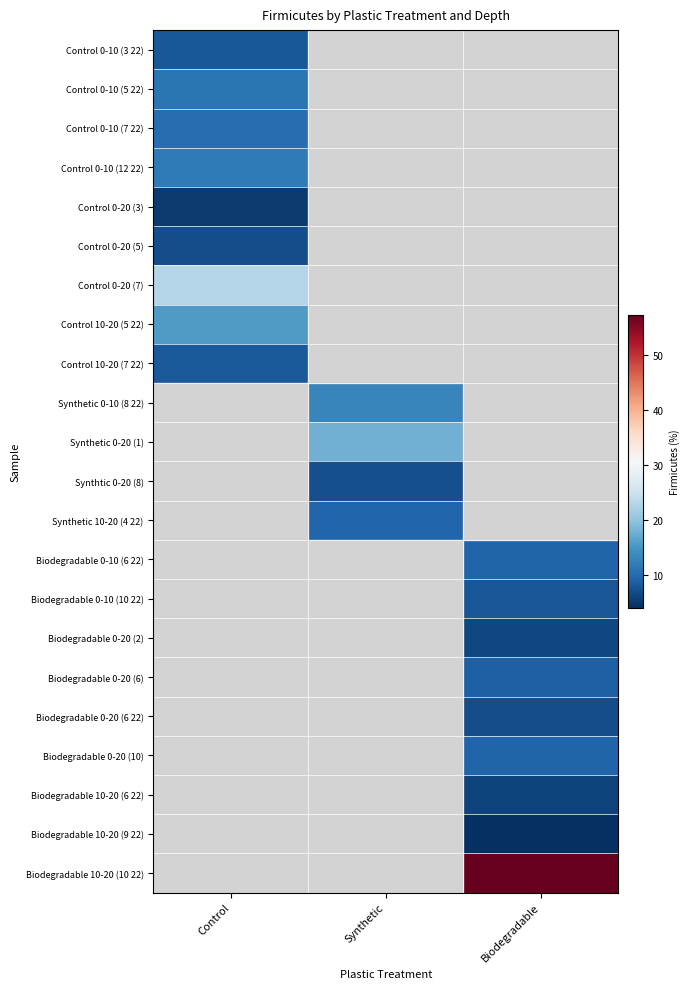

Which category has the highest value across all series?

Biodegradable